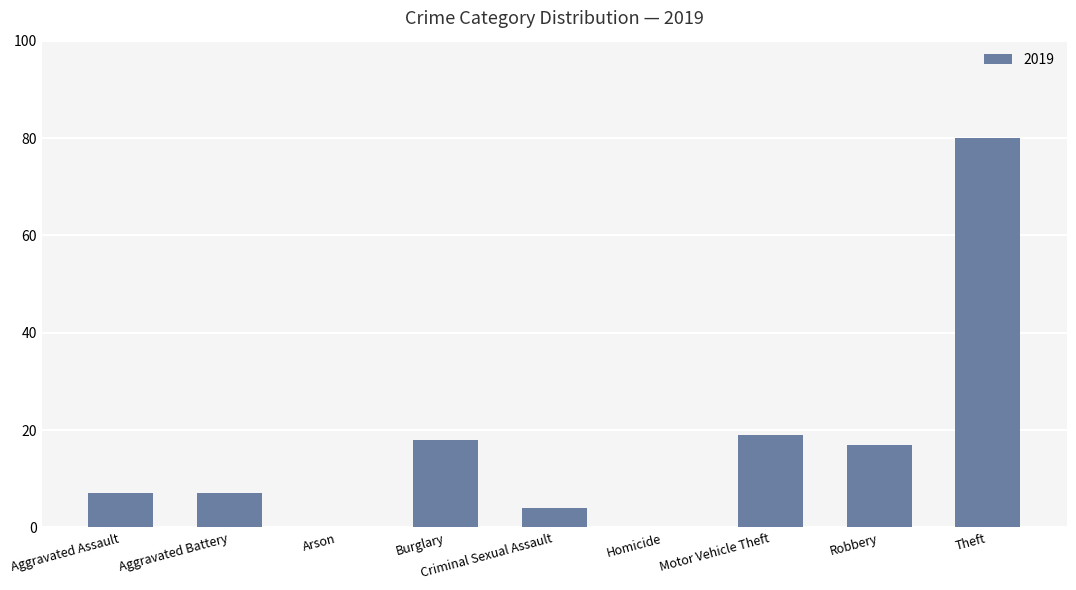

What is the change in value from Aggravated Assault to Arson?

-7